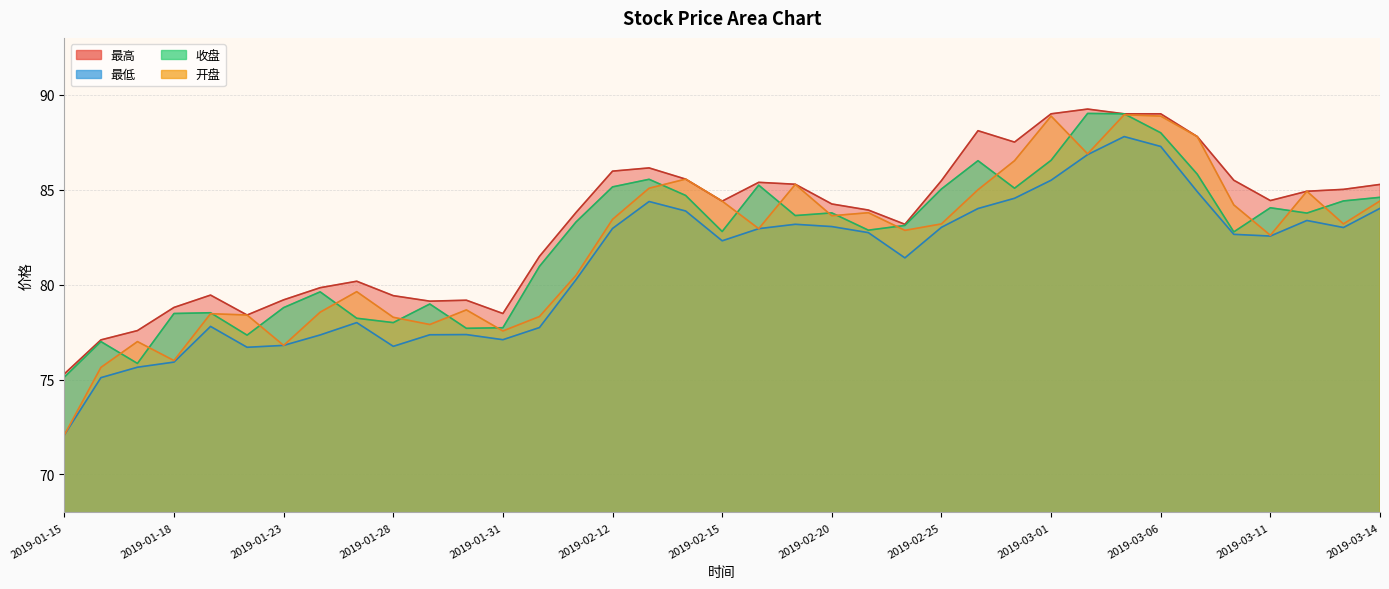

What is the label of the 2nd point from the right?

2019-03-13